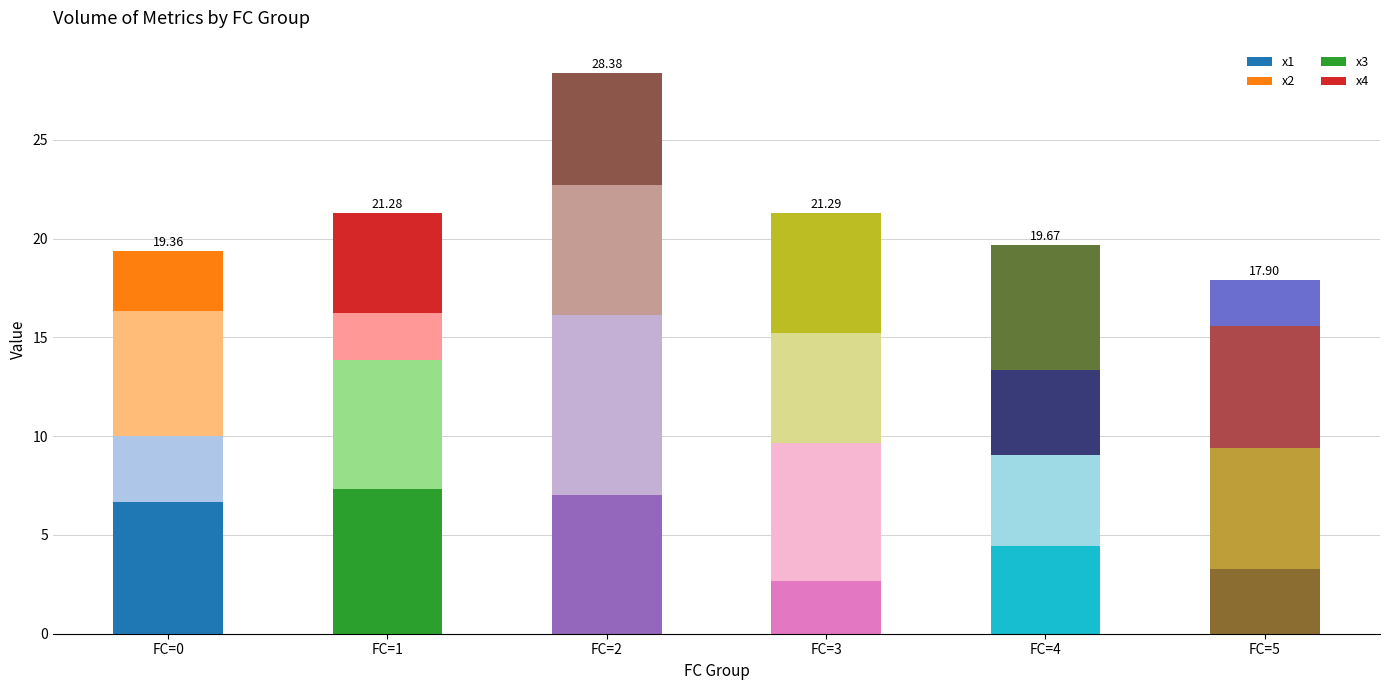

What is the difference between the highest and lowest values at FC=1?

4.9